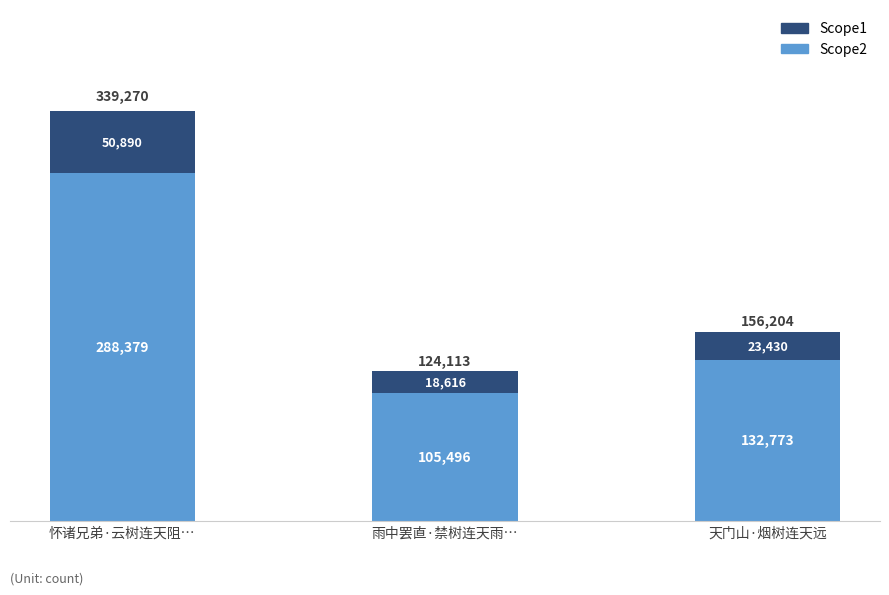

At which category is the sum across all series the highest?

怀诸兄弟·云树连天阻…